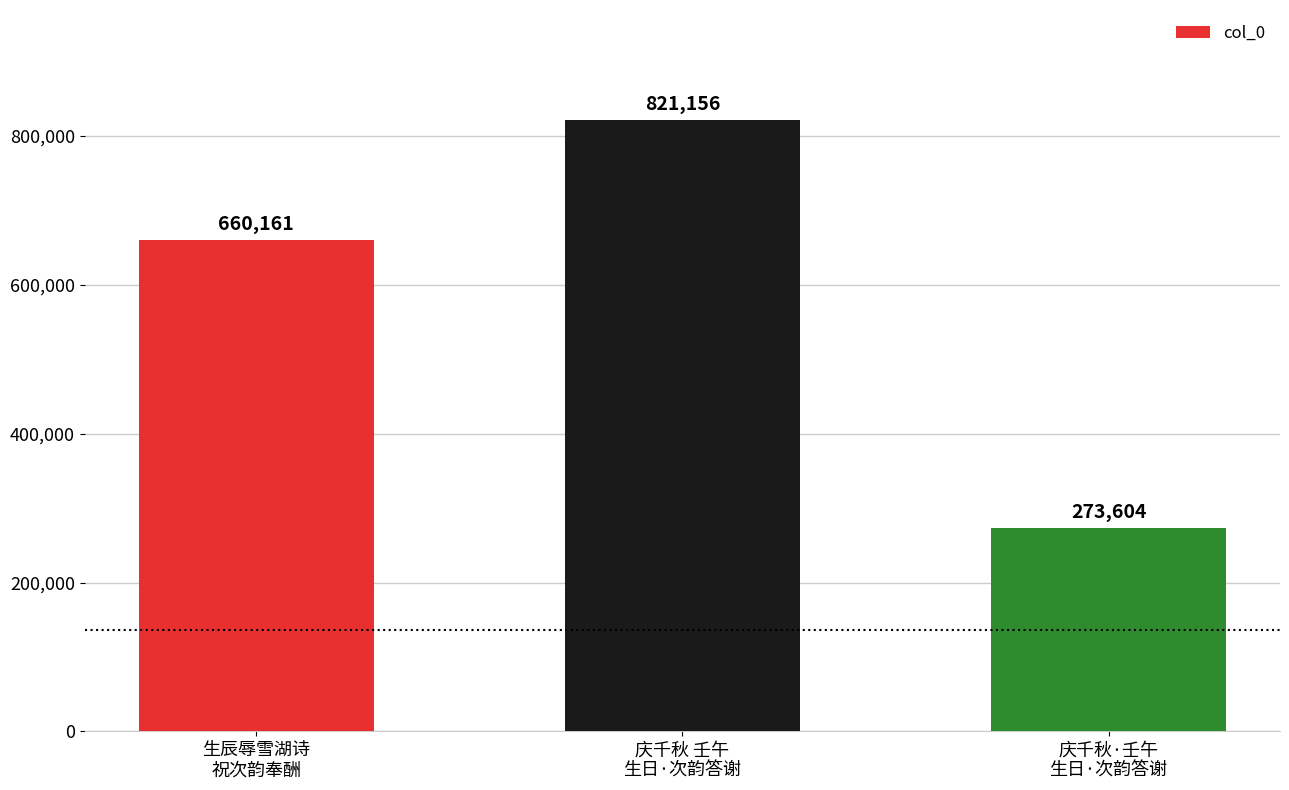

What is the sum of the values at 庆千秋·壬午
生日·次韵答谢 and 庆千秋 壬午
生日·次韵答谢?

1094760